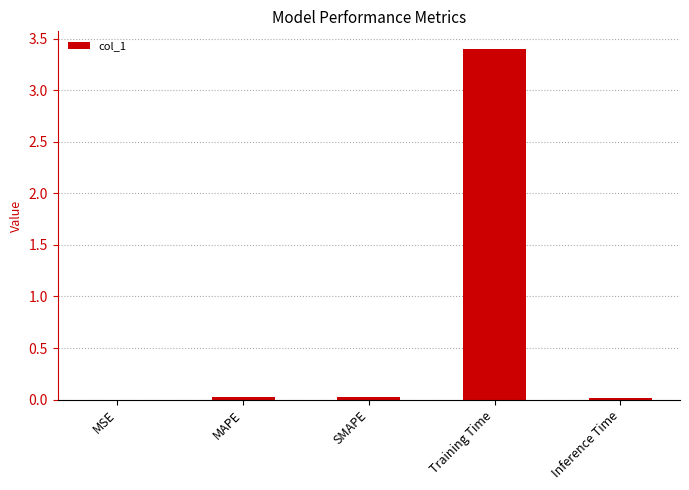

True or false: the data shows 0.0 at SMAPE.

True